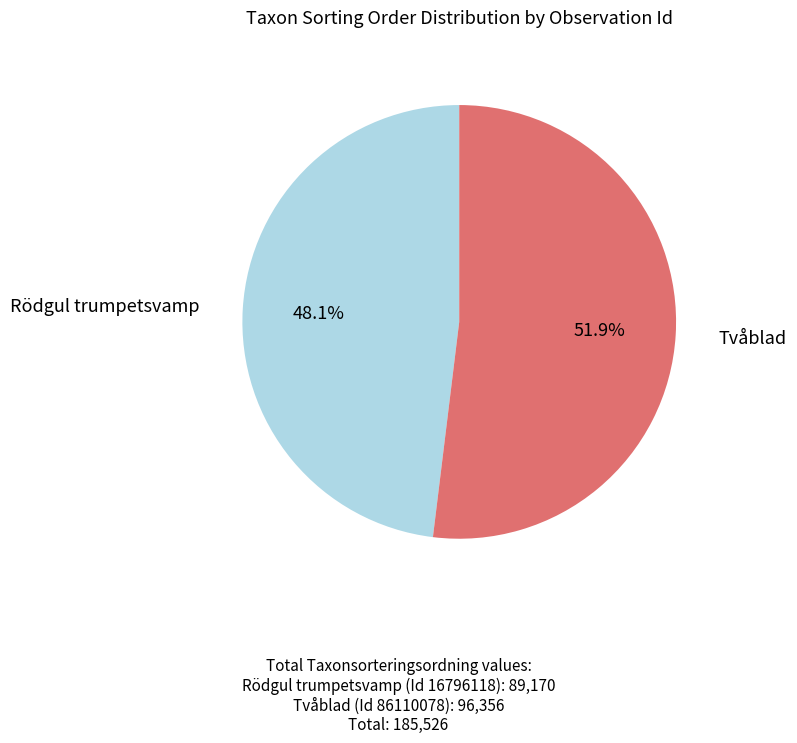

Between Tvåblad and Rödgul trumpetsvamp, which is larger?

Tvåblad